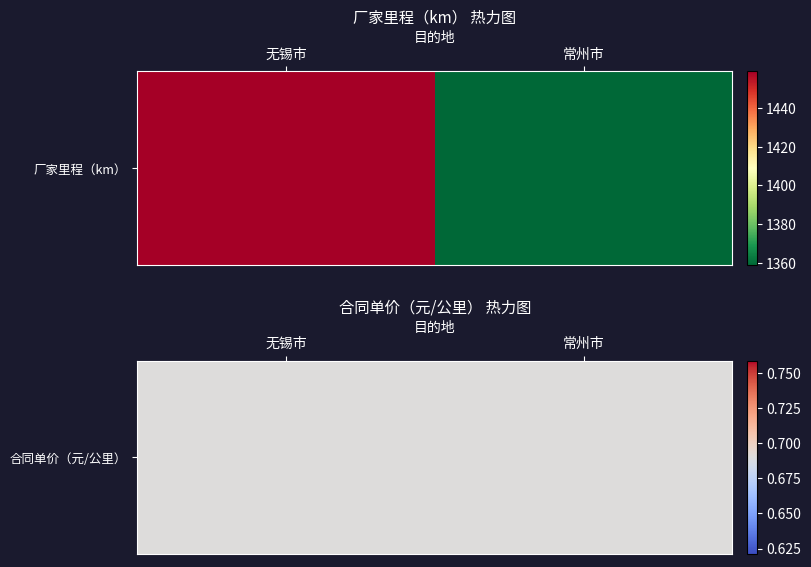

What is the difference between the 无锡市 values at 0 and 1?

1458.3